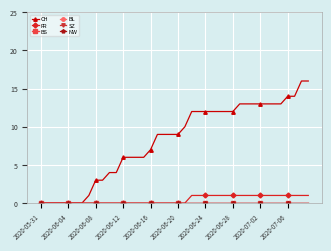

Does the chart display data point markers on the line(s)?

Yes